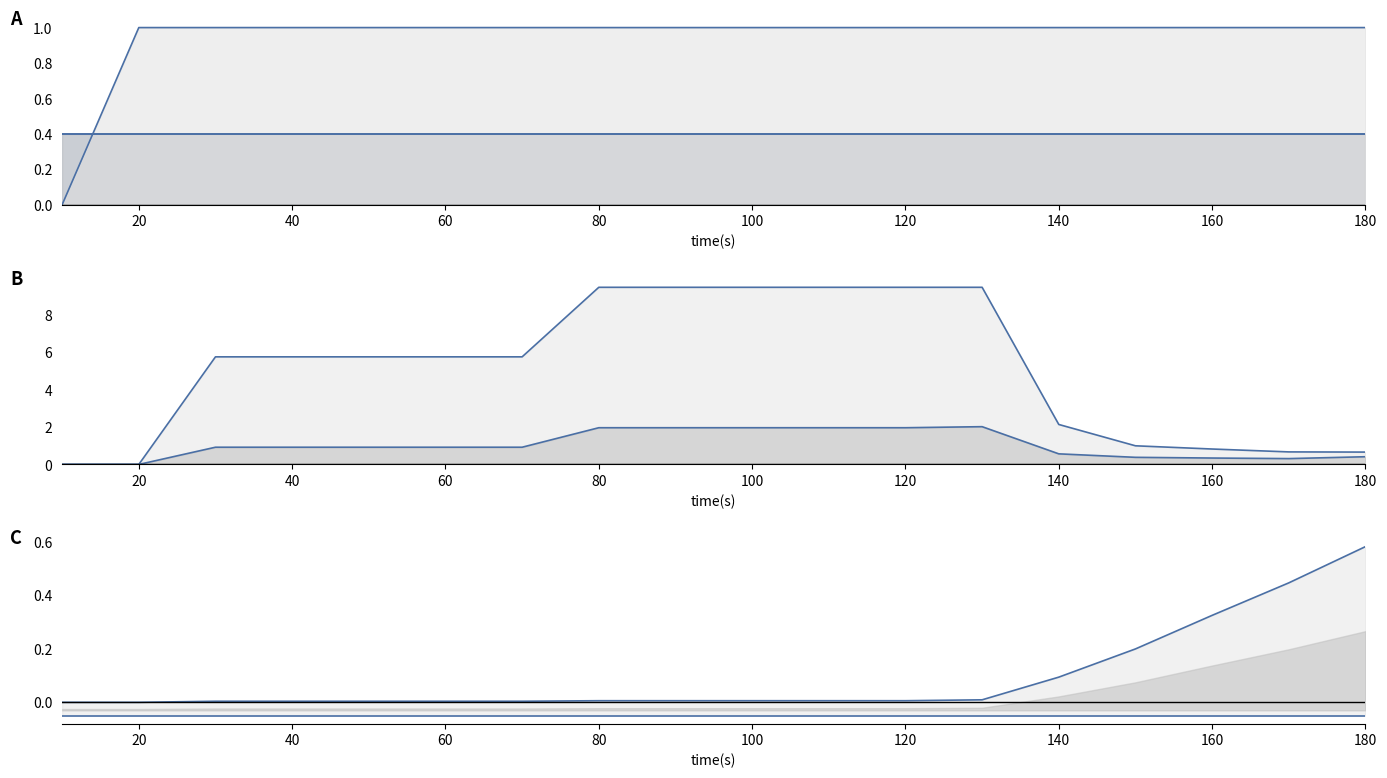

True or false: spout_avg_complete_latency(ms) has a value of 0.0 at 20.

True